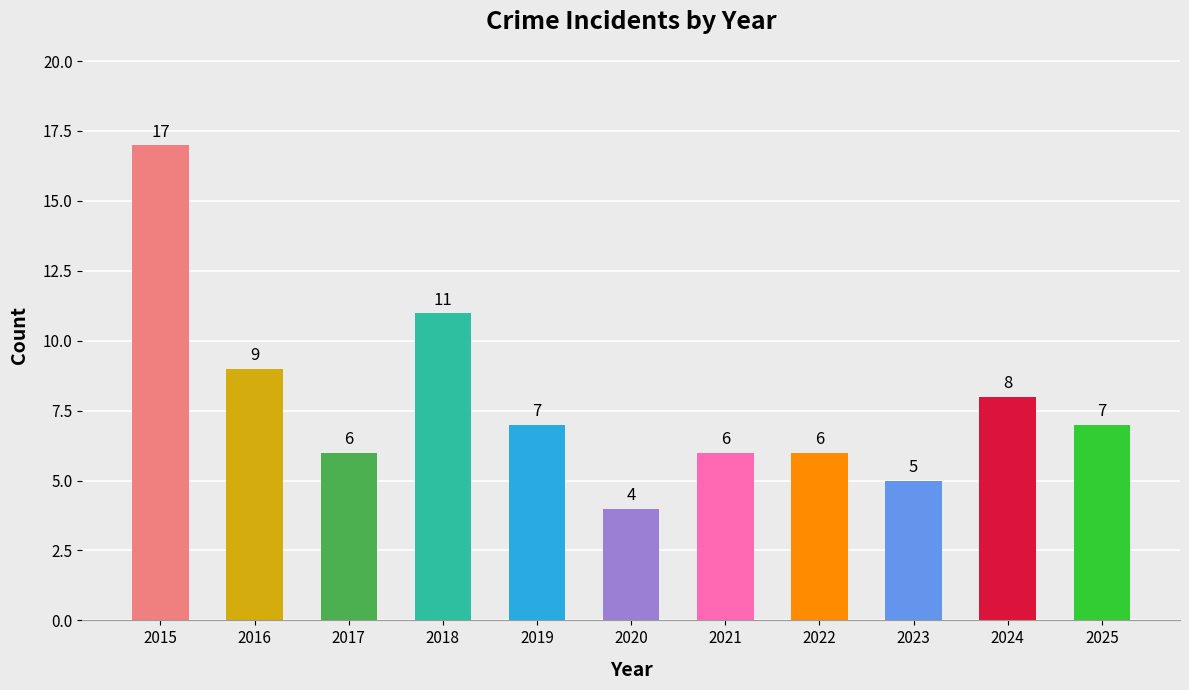

How many bars are there in total?

11